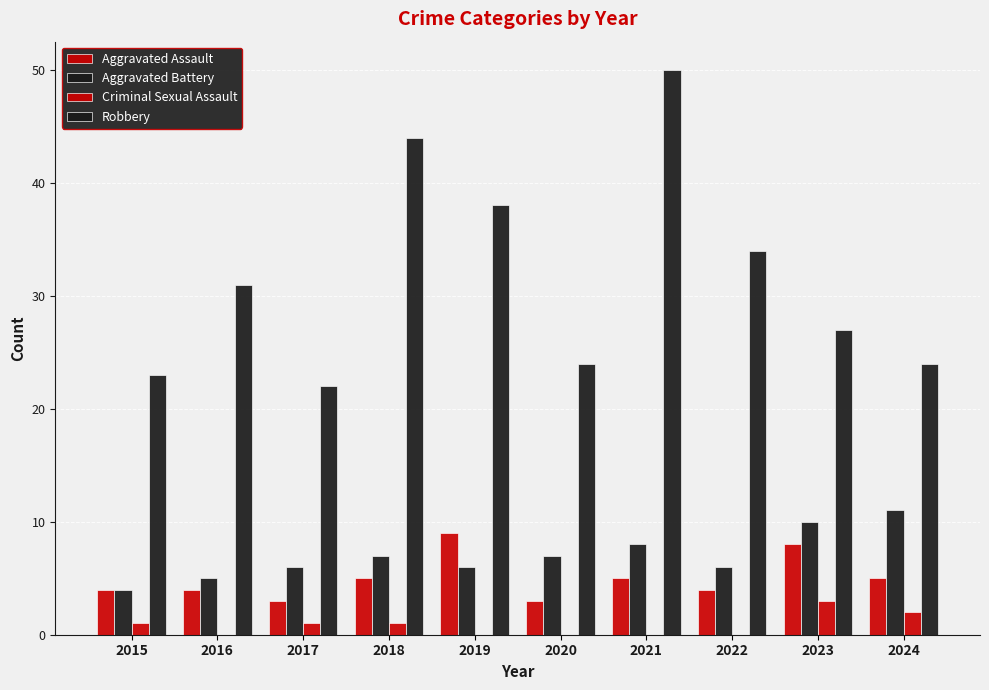

The Aggravated Battery series shows 5 at 2024. True or false?

False